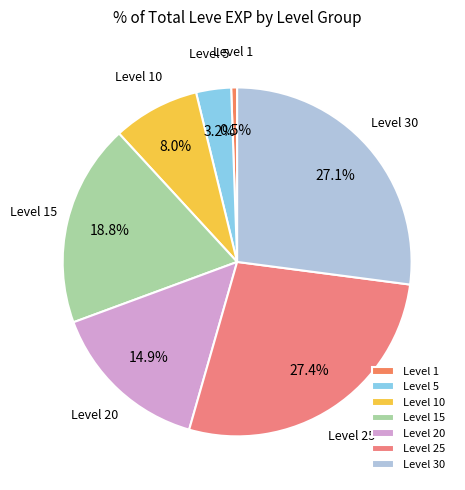

What portion of the pie excludes Level 1?

99.5%